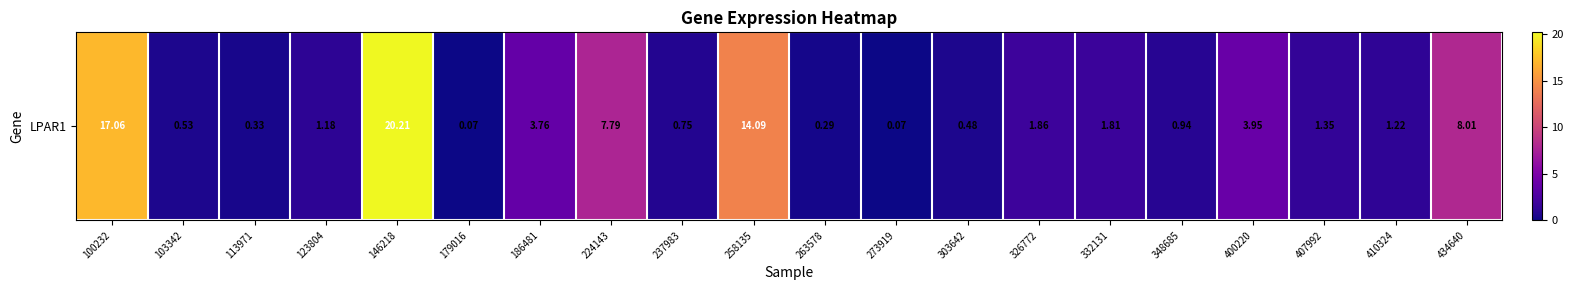

Reading right to left, what are all the values shown in this chart?

434640=8.0	410324=1.2	407992=1.4	400220=4.0	348685=0.9	332131=1.8	326772=1.9	303642=0.5	273919=0.1	263578=0.3	258135=14.1	237983=0.8	224143=7.8	186481=3.8	179016=0.1	146218=20.2	123804=1.2	113971=0.3	103342=0.5	100232=17.1